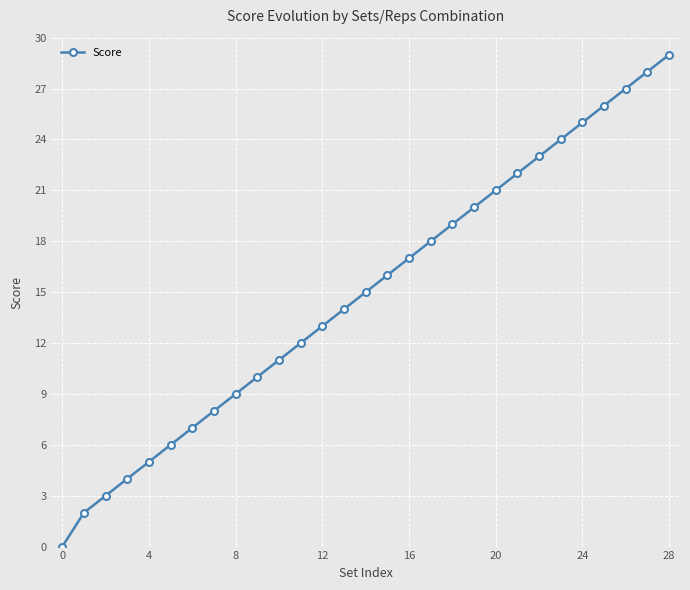

What is the greatest value displayed?

29